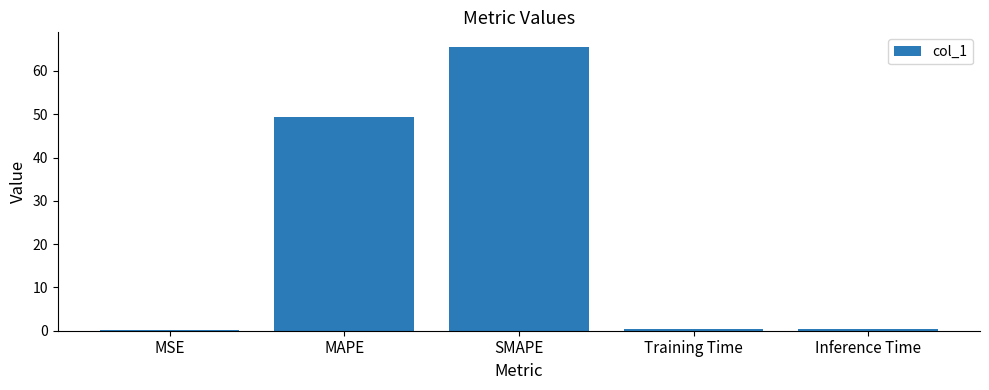

The value at MSE is 0.1. True or false?

True